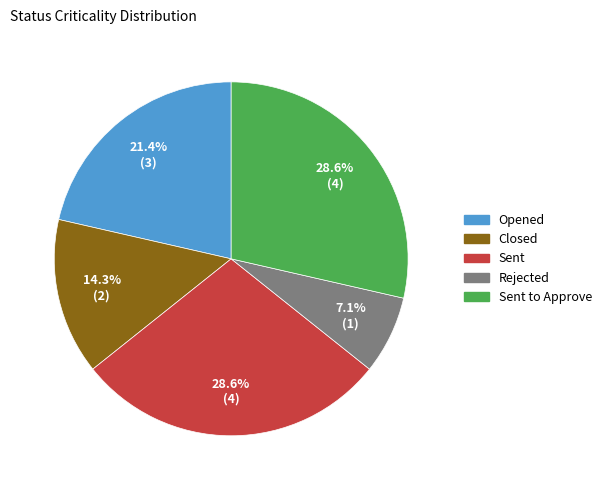

Is there a majority slice in this chart?

No